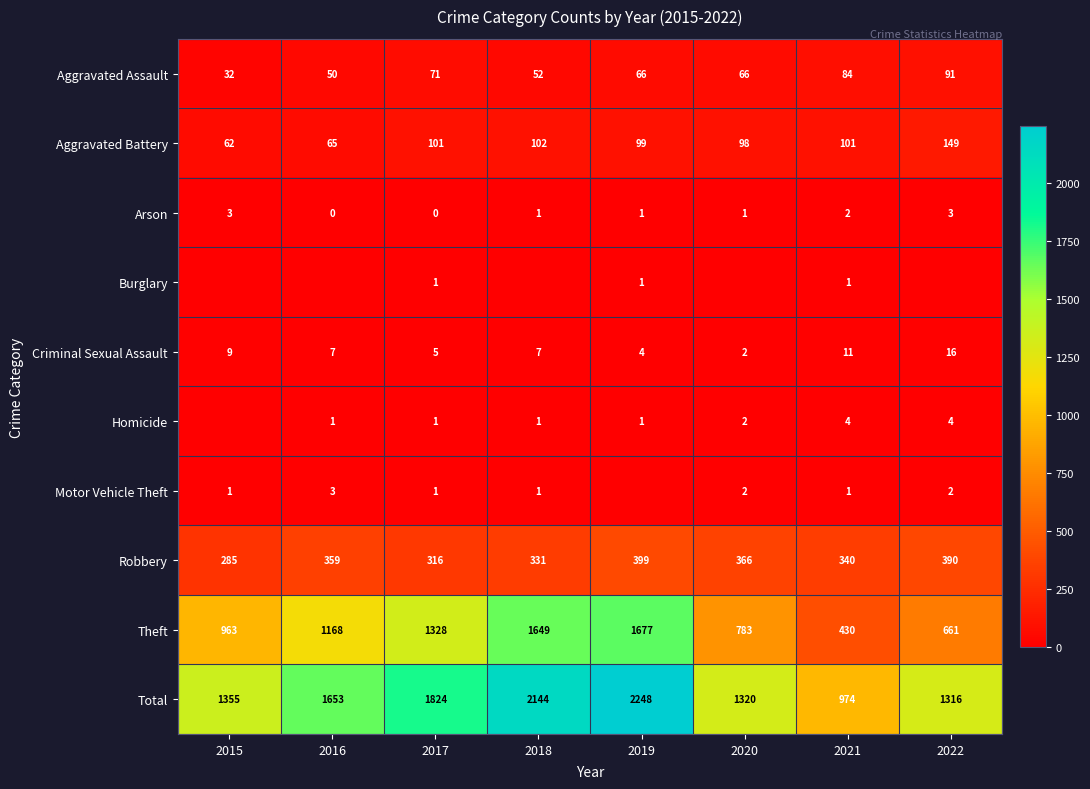

What is the approximate value of Aggravated Battery at 2016?

65